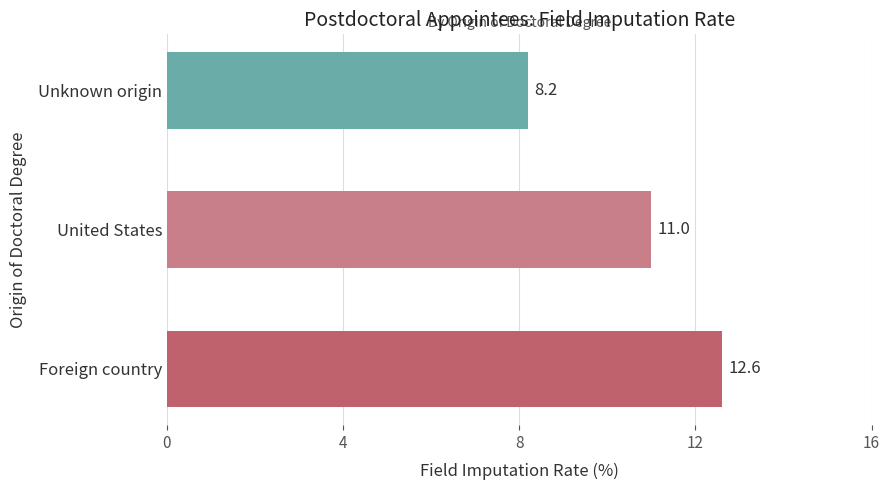

List the labels in order of value, smallest first.

Unknown origin, United States, Foreign country